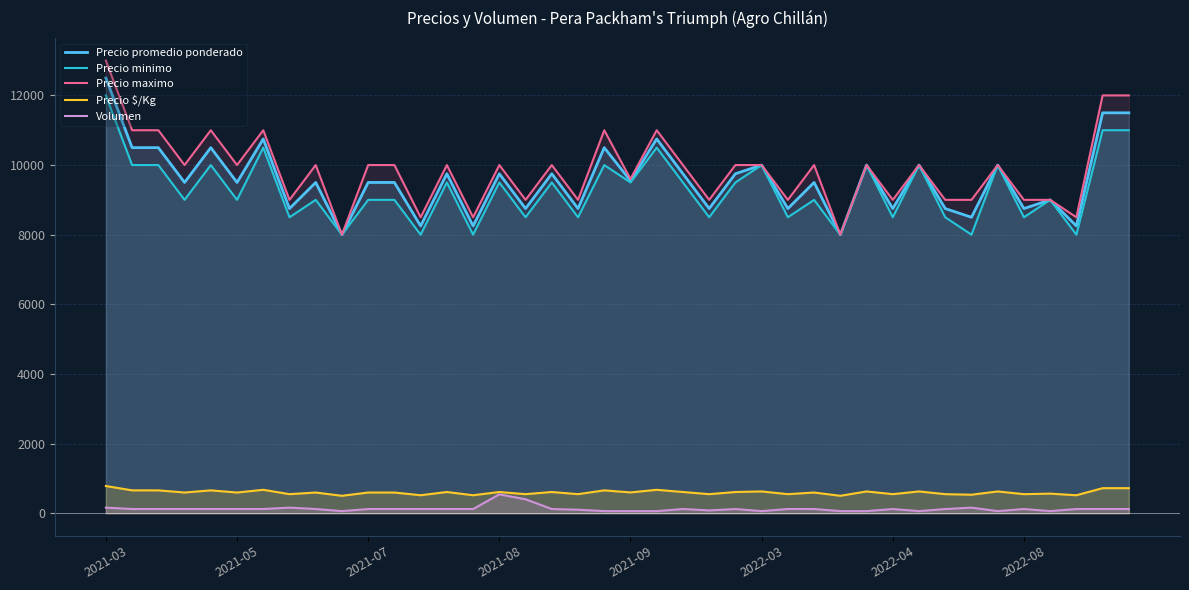

How many lines are shown in the chart?

5